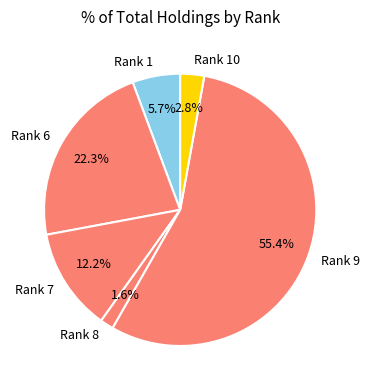

Rank the categories by value from highest to lowest.

Rank 9, Rank 6, Rank 7, Rank 1, Rank 10, Rank 8